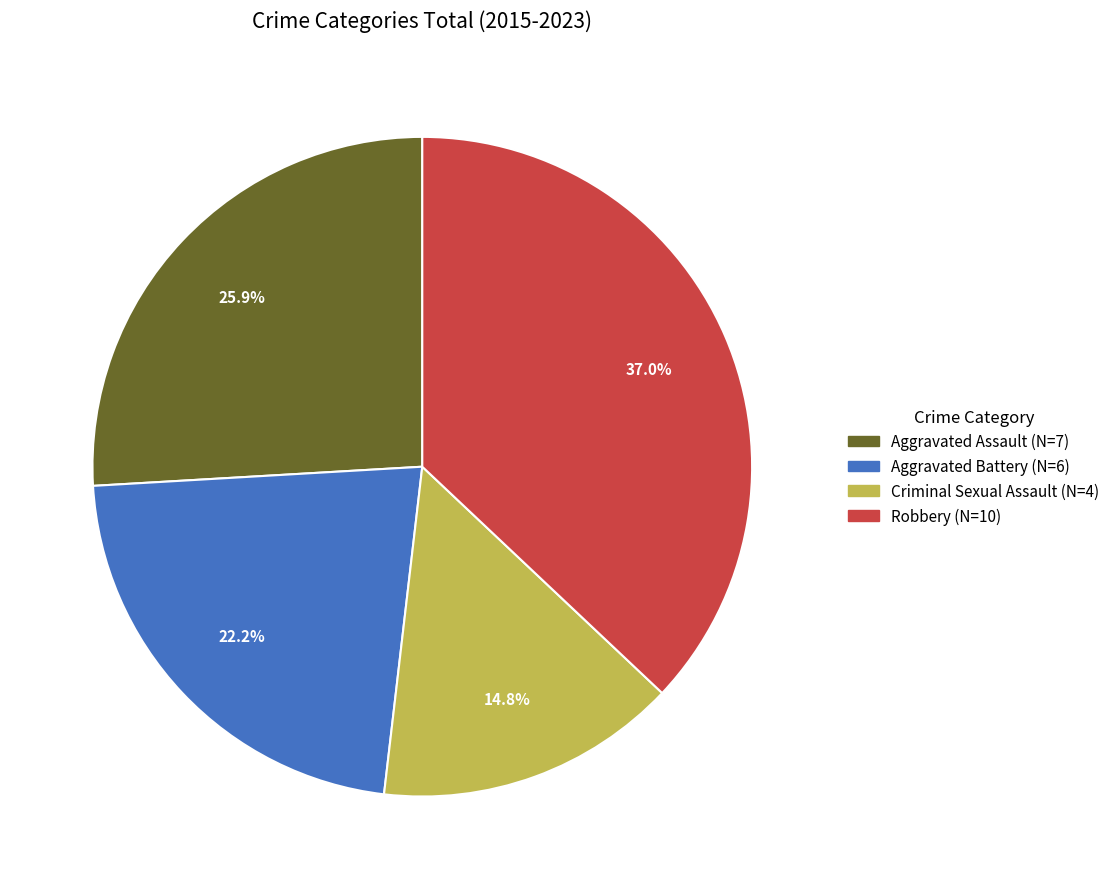

How many segments does this pie chart have?

4